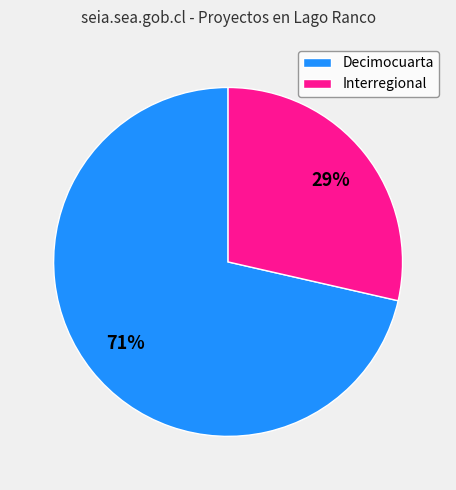

How many slices are in this pie chart?

2